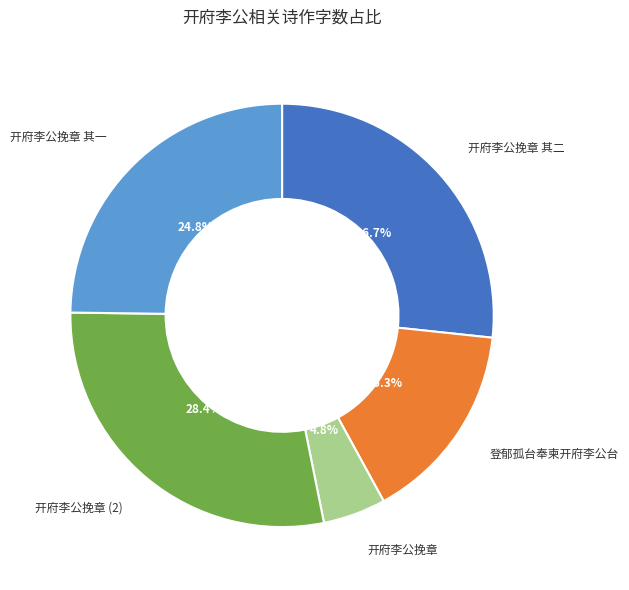

Does any single category account for the majority?

No